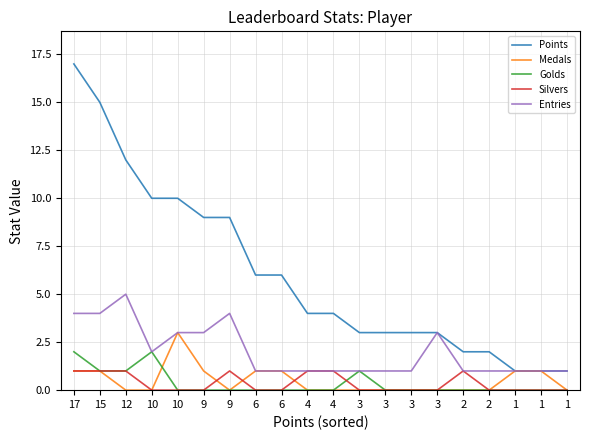

Which series has the widest spread of values?

Points